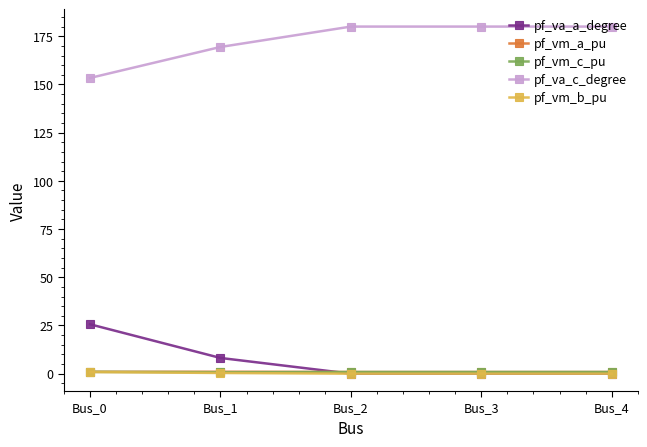

What is the value of the pf_va_c_degree point at the 1st from the left?

153.4